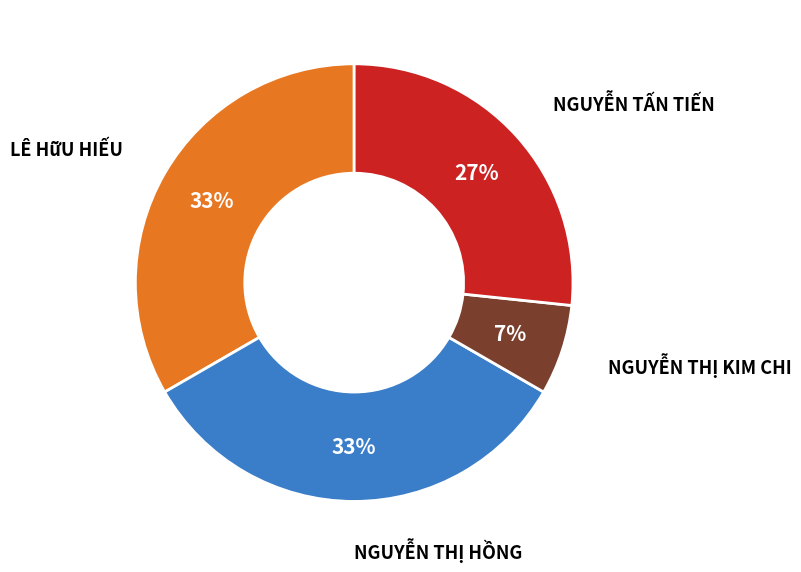

To the nearest percent, what is the combined percentage of LÊ HữU HIẾU and NGUYỄN THỊ KIM CHI?

40%